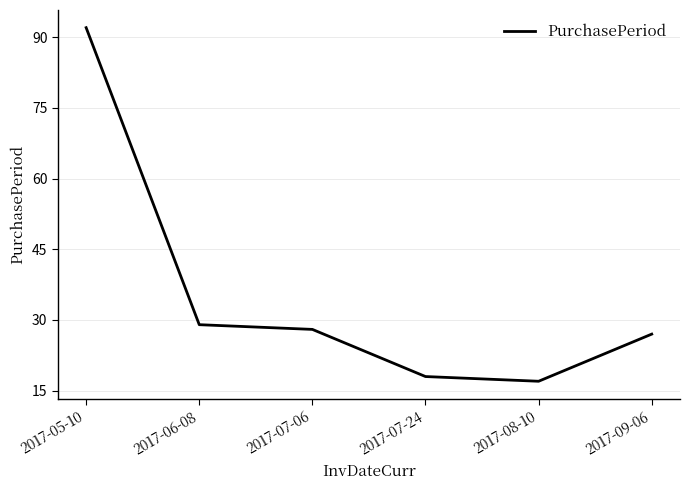

Does the chart have visible grid lines?

Yes